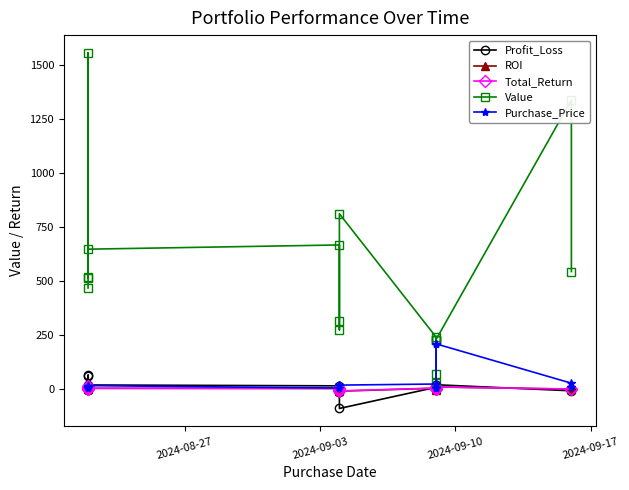

Reading left to right, what are all the values shown in this chart?

Profit_Loss: -5.9	63.9	-5.7	58.2	18.6	14.5	-12.4	-16.2	-90.0	7.8	3.5	-0.2	-2.6	17.6	19.6	-8.4	-3.4
ROI: -1.2	4.3	-1.1	12.8	3.0	2.2	-4.3	-4.9	-10.0	3.3	1.6	-0.8	-3.5	8.3	9.4	-0.6	-0.6
Total_Return: -0.2	4.6	-0.5	13.6	3.5	3.0	-4.1	-4.1	-8.9	4.5	2.7	-0.6	-0.6	9.6	9.6	-0.3	0.3
Value: 467.0	1553.8	518.5	512.1	646.4	665.9	273.7	312.8	810.0	240.2	225.8	26.0	71.5	228.8	228.8	1336.5	543.0
Purchase_Price: 9.4	4.2	10.4	15.0	15.6	4.3	20.4	20.4	17.9	23.0	22.0	3.3	3.3	208.7	208.7	26.8	10.8